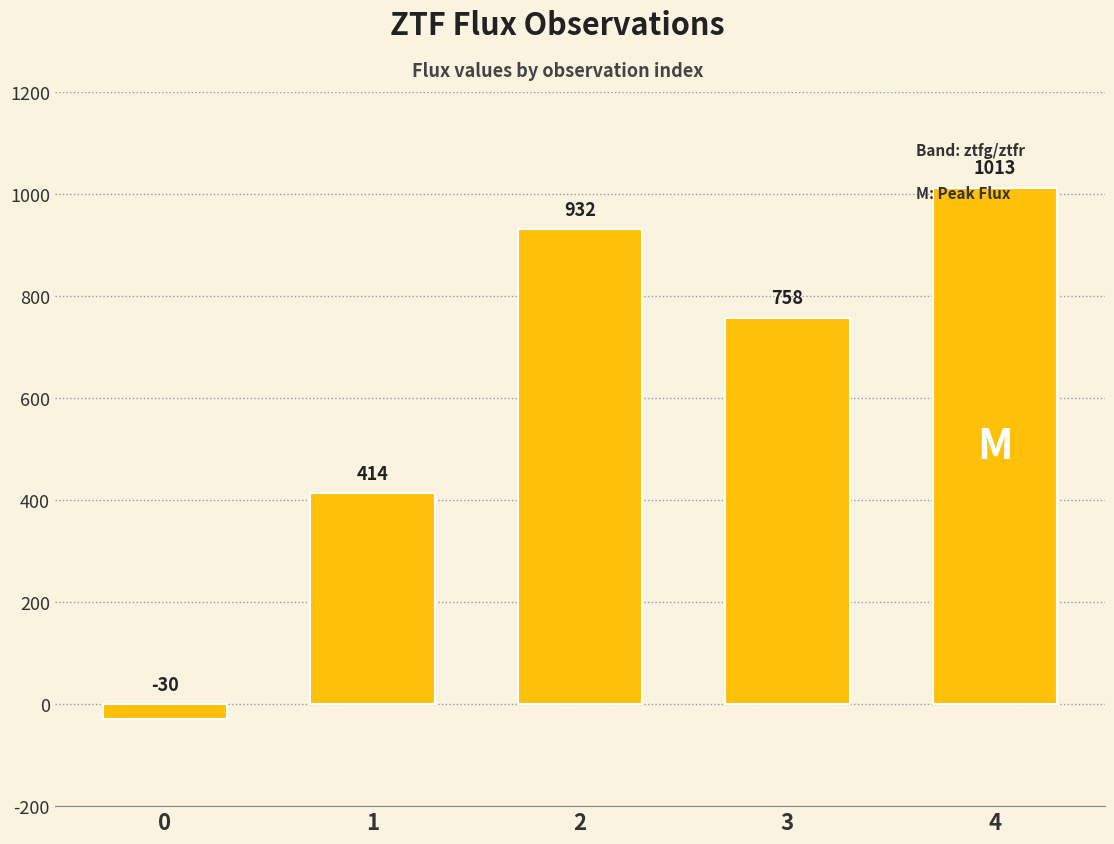

What is the greatest value displayed?

1012.9